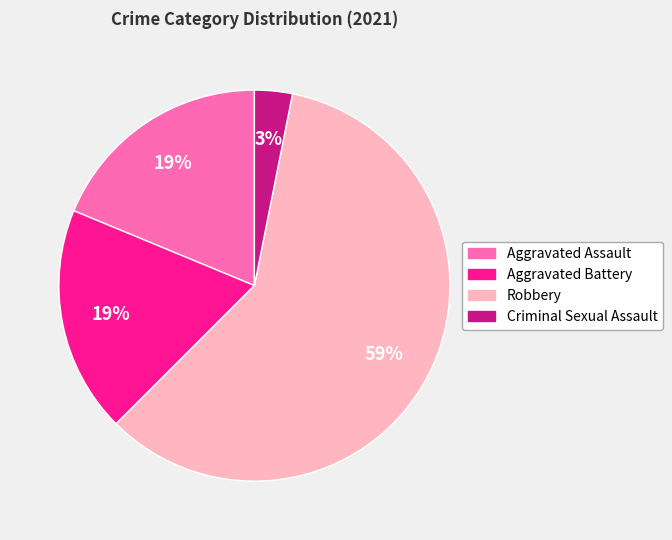

To the nearest percent, what is the difference between the largest and smallest slice percentages?

56%